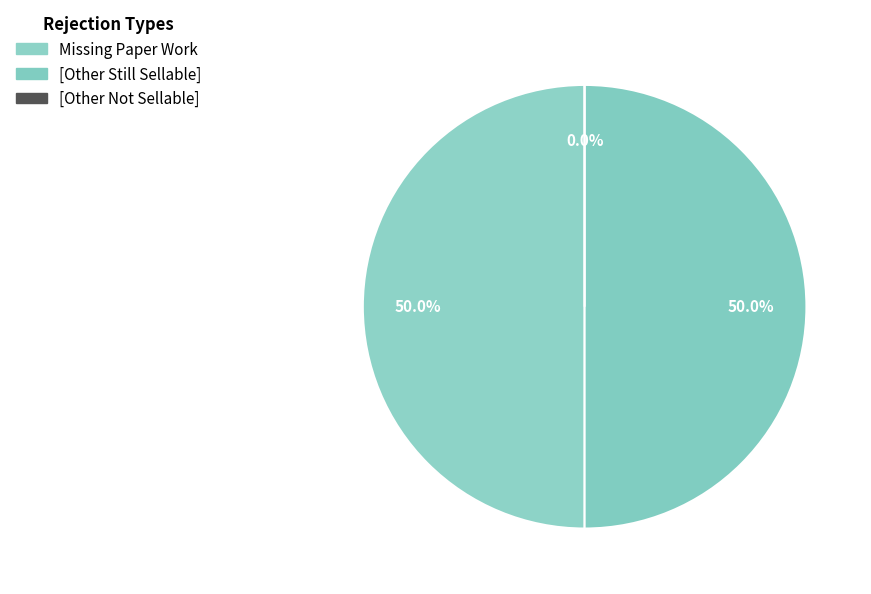

What is the largest slice in the pie chart?

Missing Paper Work